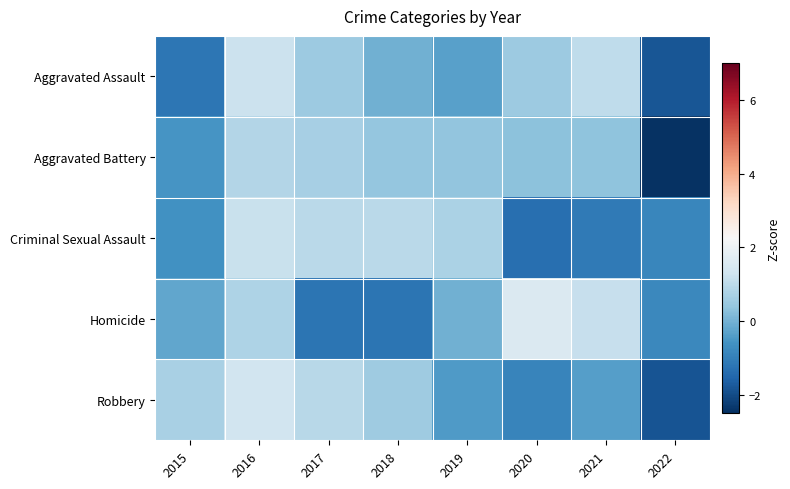

Rank the series at 2021 from highest to lowest value.

Homicide, Aggravated Assault, Aggravated Battery, Robbery, Criminal Sexual Assault